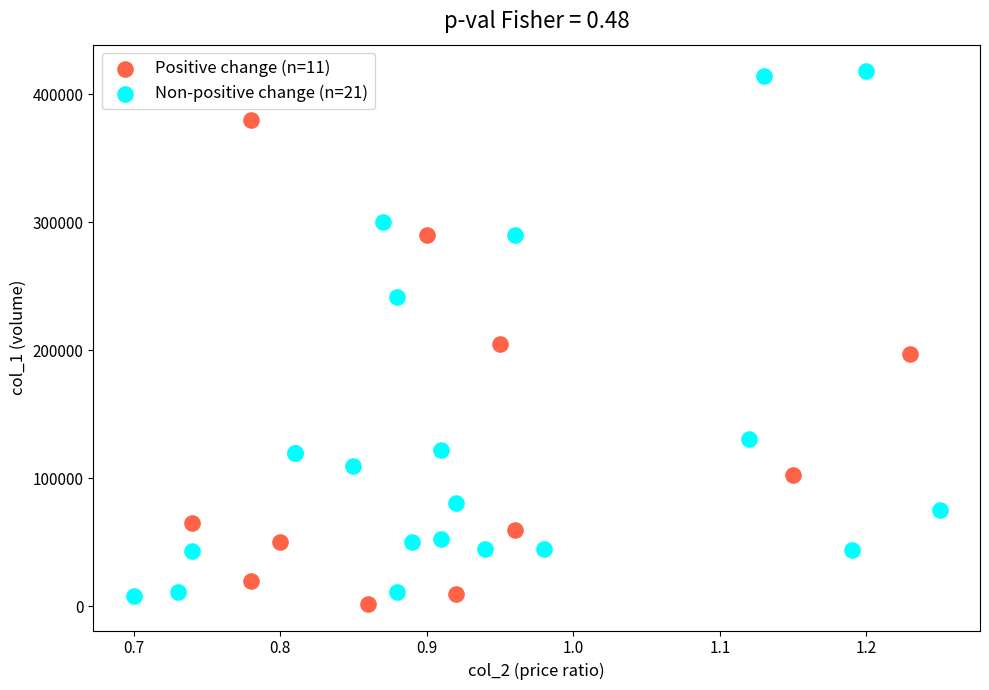

Which series reaches the maximum Y coordinate?

Non-positive change (n=21)